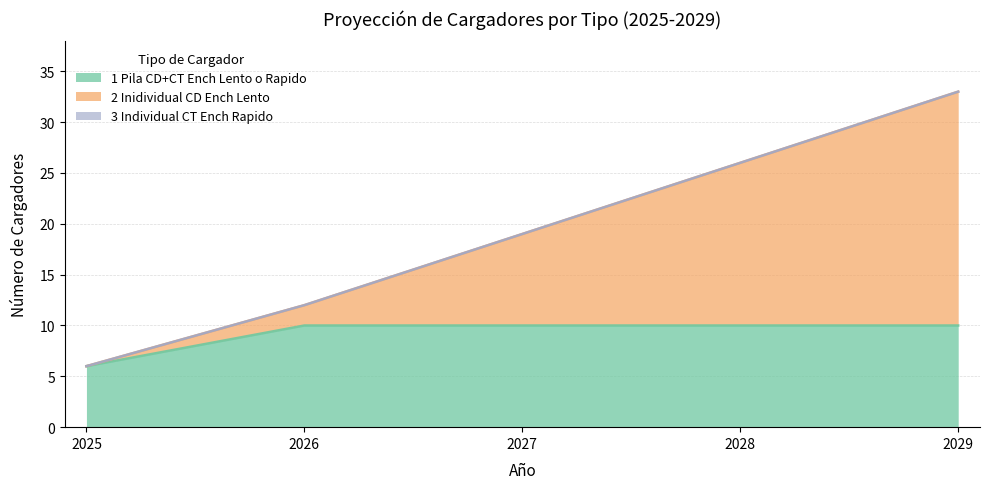

At which category does the chart reach its minimum across all series?

2025